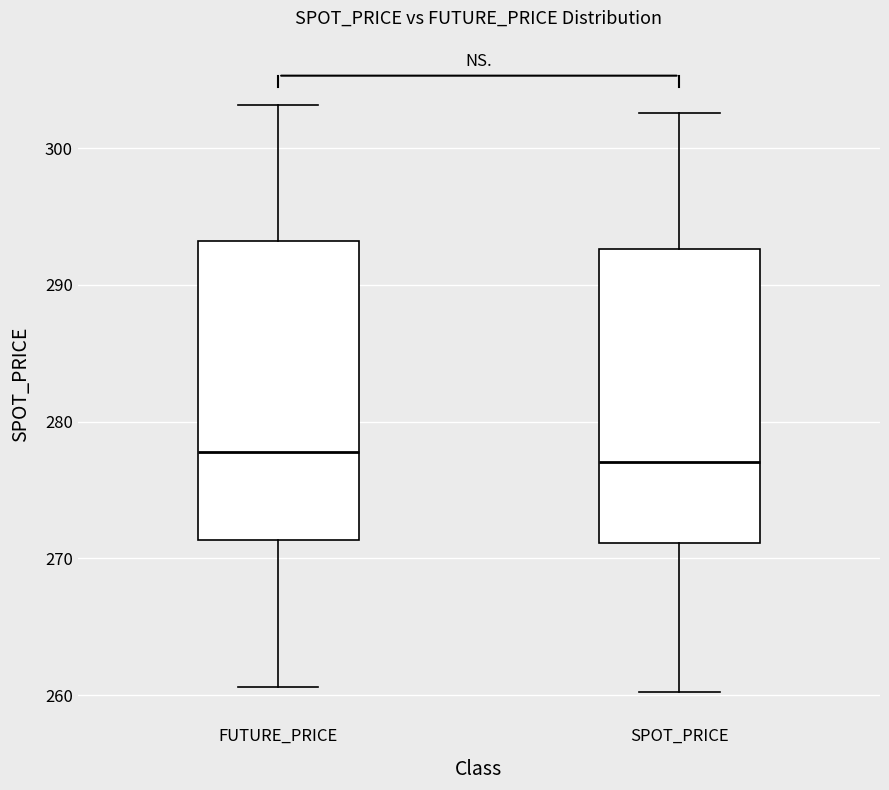

Reading left to right, transcribe this box plot: for each box, give where its median line is, the range the box spans, and where its two whiskers end, as read against the y-axis. The values are not printed on the chart, so give them approximately, as read against the axis.

FUTURE_PRICE: median 278, box 271 to 293, whiskers 261 to 303
SPOT_PRICE: median 277, box 271 to 293, whiskers 260 to 303